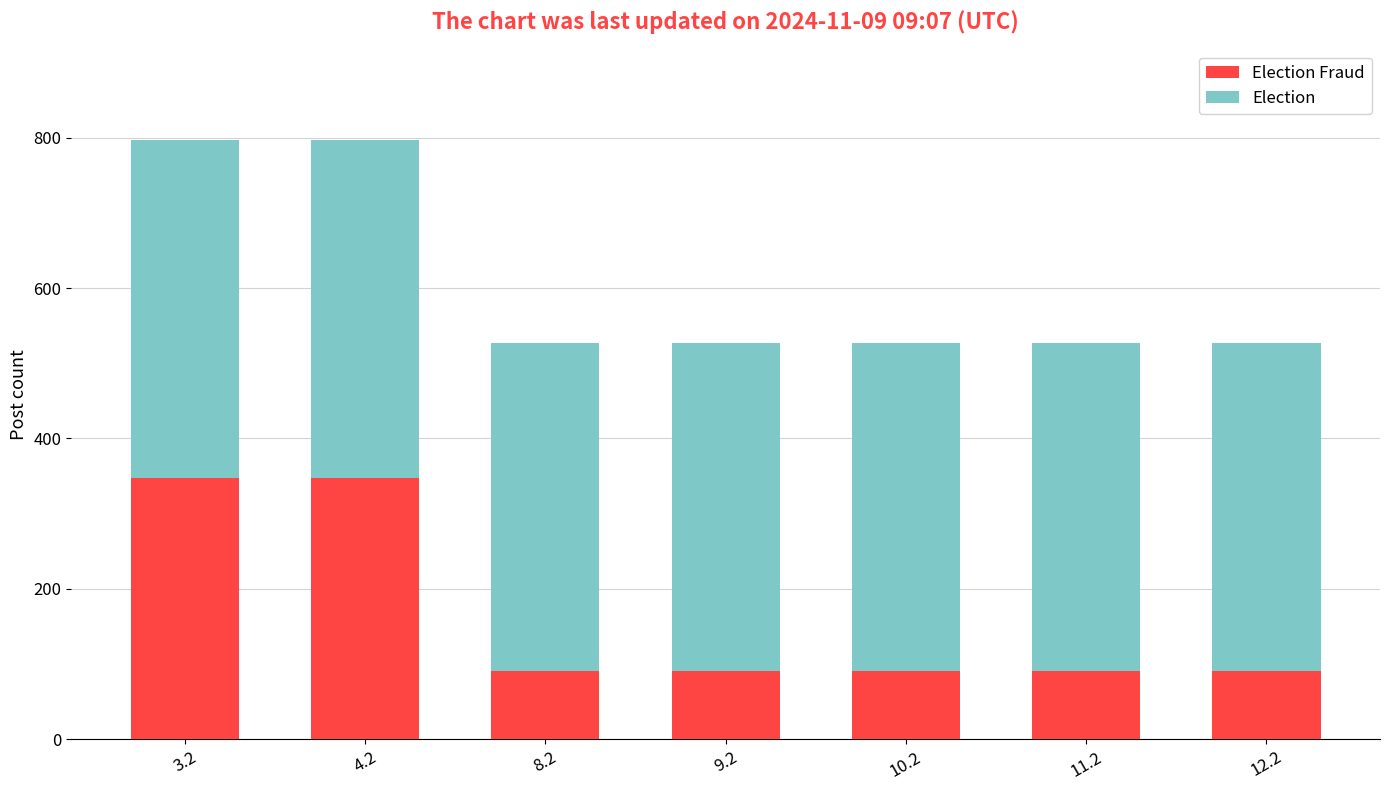

What is the total value across all series at 3.2?

797.4